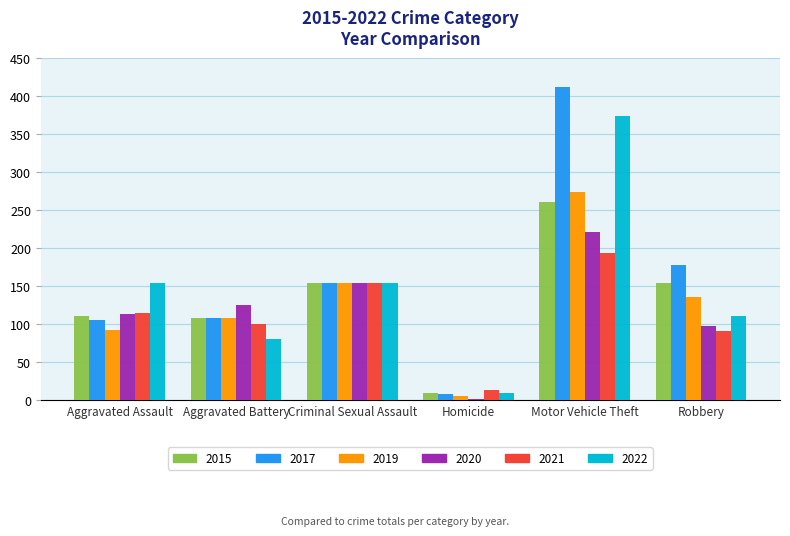

What is the difference between the maximum and minimum values in the 2021 series?

180